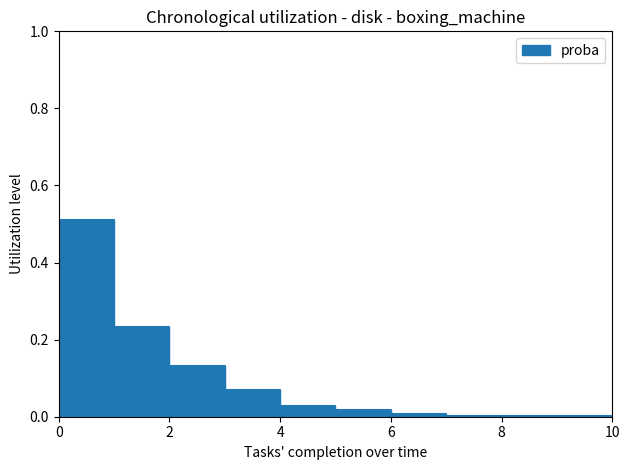

True or false: there are more than 1 points higher than both neighbors.

False